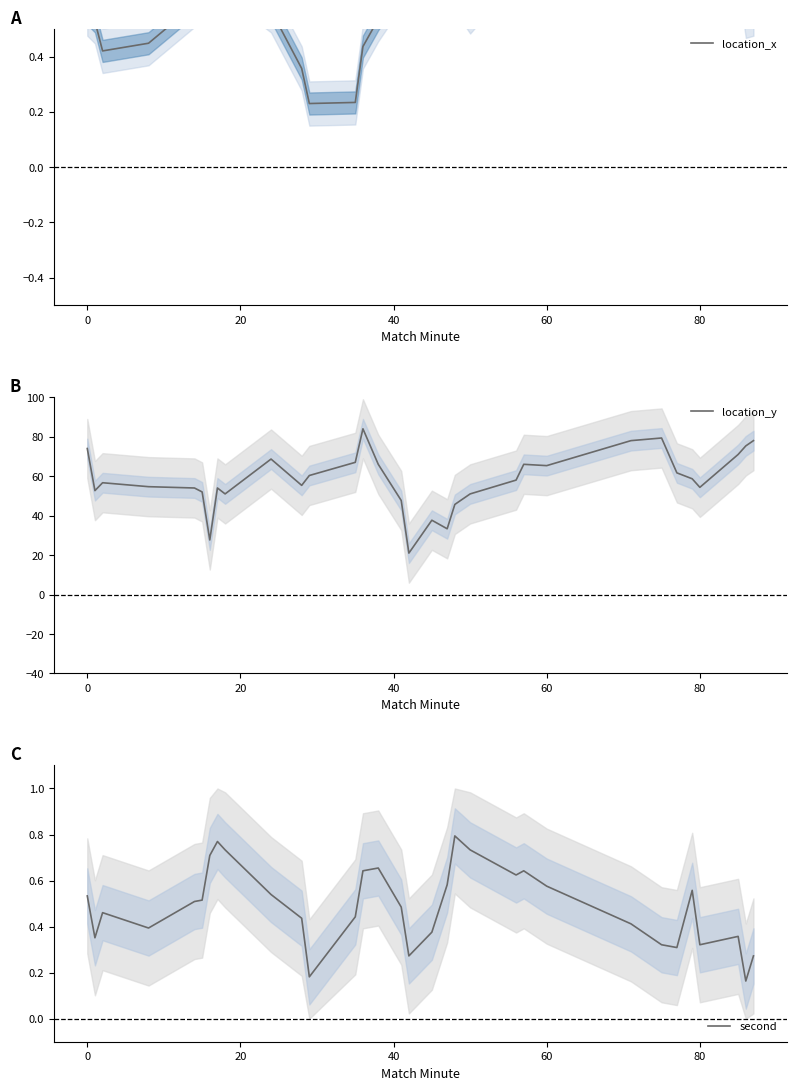

What is the lowest value of the location_y series?

21.0